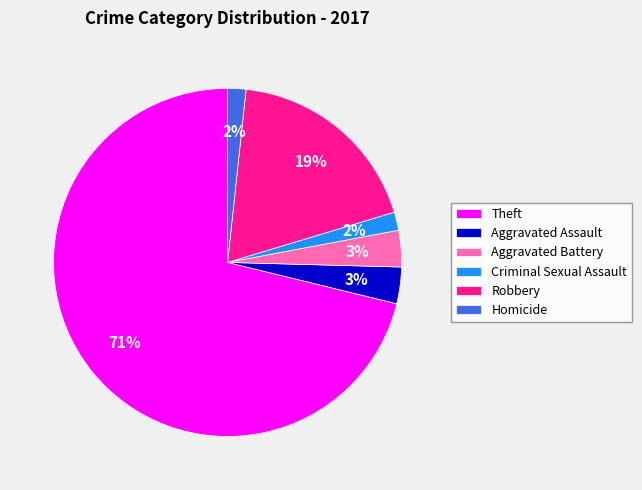

How many segments does this pie chart have?

6